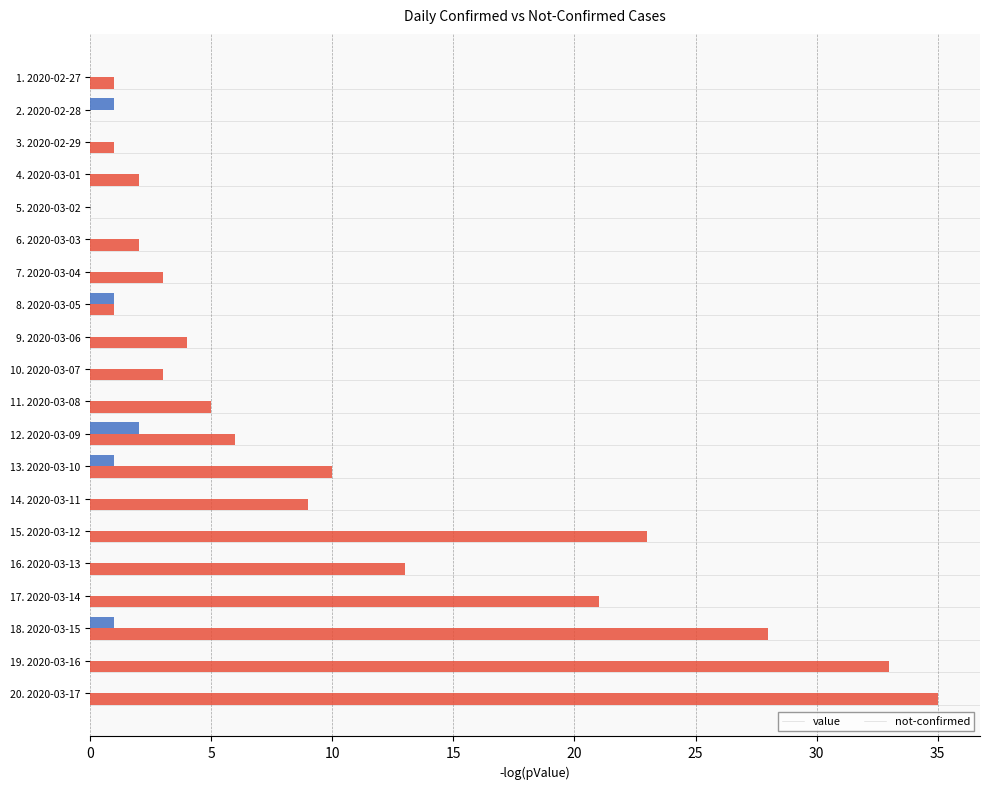

Which label corresponds to the largest value in the chart?

20. 2020-03-17